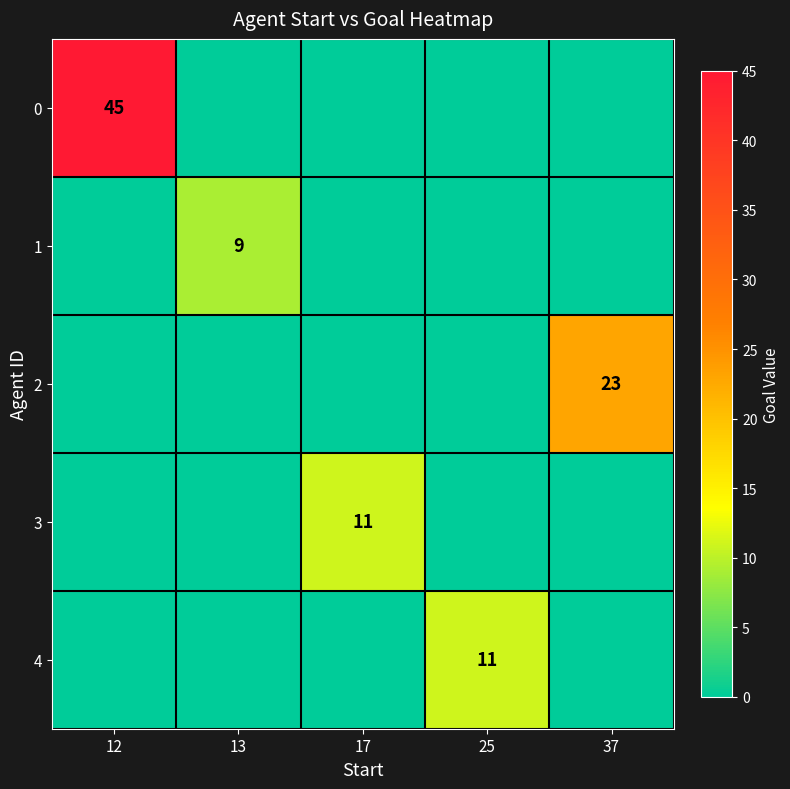

The 2 series shows 0 at 13. True or false?

True